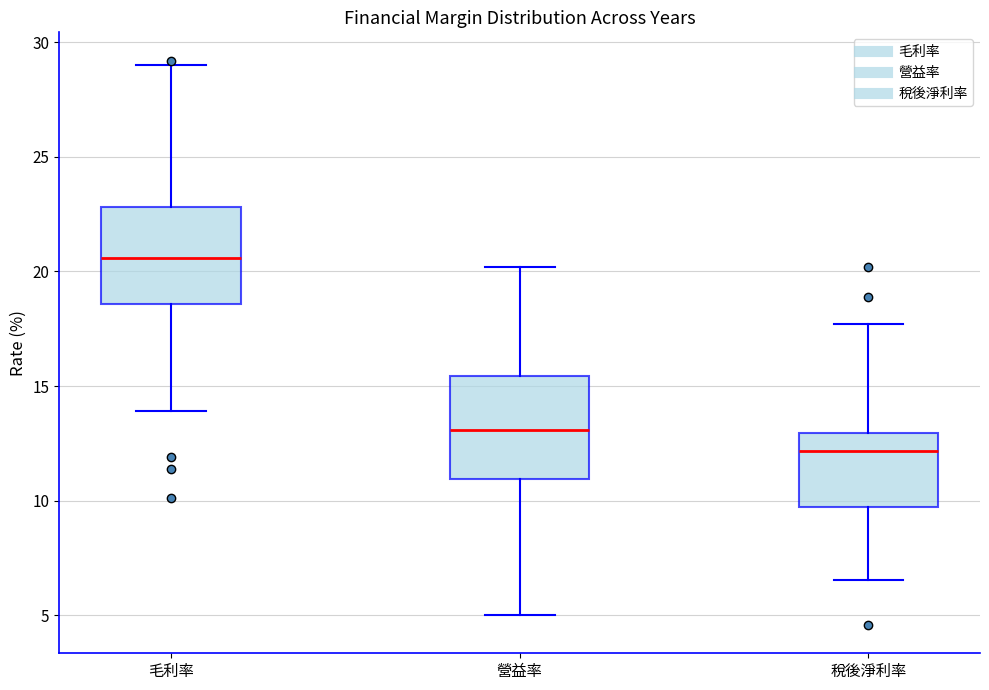

Which box's median line is the highest?

毛利率